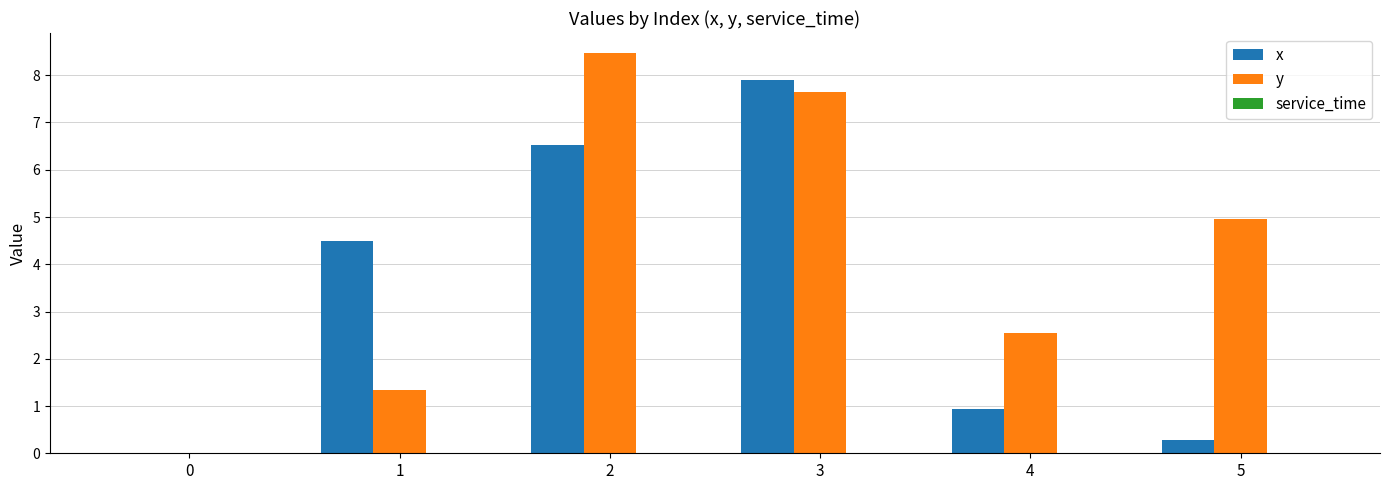

What is the maximum value for x?

7.9